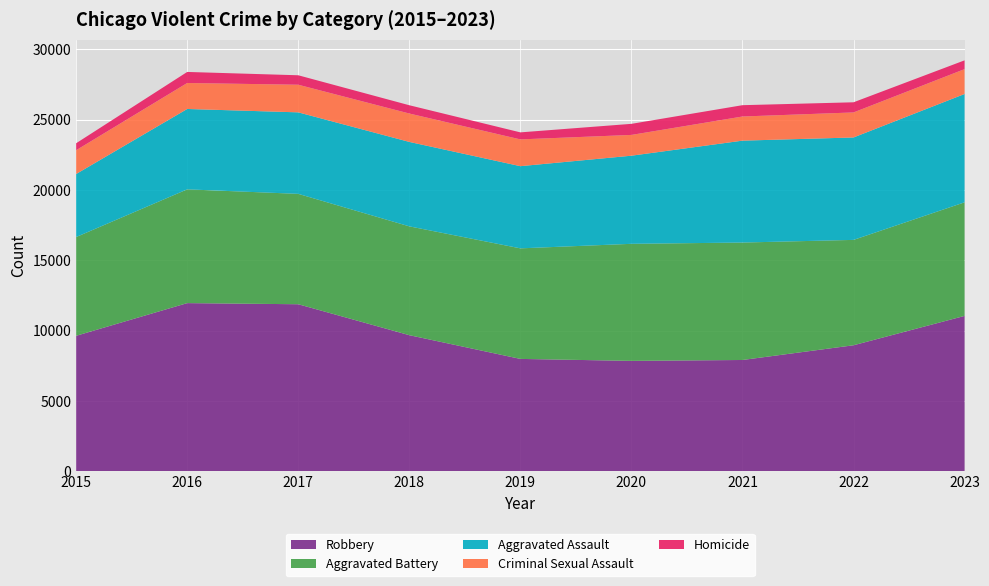

Reading left to right, what are all the values shown in this chart?

Aggravated Assault: 2015=4480	2016=5712	2017=5793	2018=6001	2019=5841	2020=6263	2021=7242	2022=7280	2023=7699
Aggravated Battery: 2015=7019	2016=8086	2017=7845	2018=7735	2019=7857	2020=8319	2021=8347	2022=7489	2023=8073
Criminal Sexual Assault: 2015=1690	2016=1846	2017=1963	2018=2018	2019=1903	2020=1477	2021=1716	2022=1779	2023=1767
Homicide: 2015=496	2016=786	2017=672	2018=588	2019=499	2020=787	2021=804	2022=721	2023=624
Robbery: 2015=9638	2016=11960	2017=11880	2018=9681	2019=7995	2020=7855	2021=7918	2022=8964	2023=11051